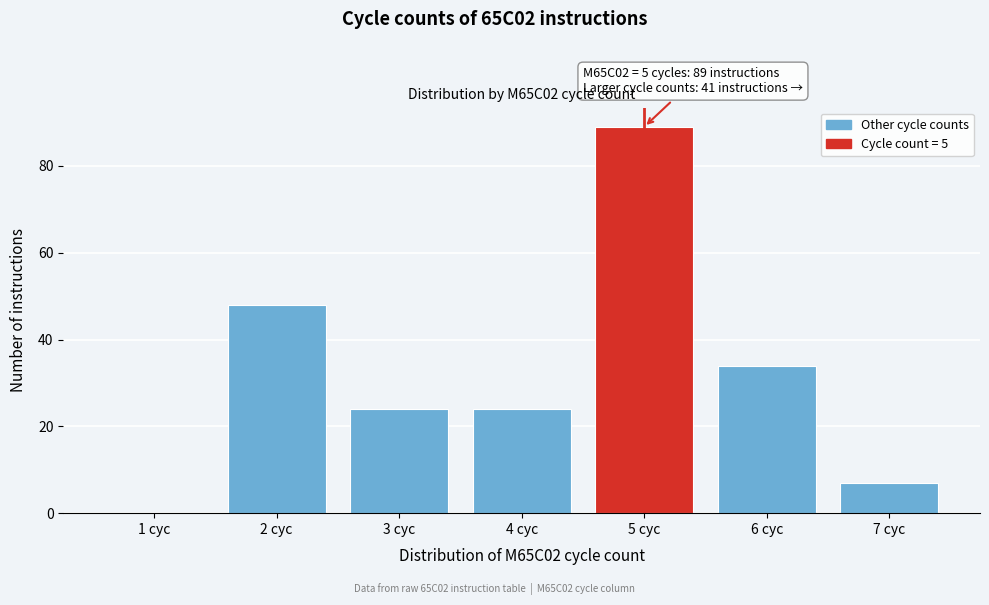

Reading left to right, list all the values displayed in this chart.

1 cyc=0	2 cyc=48	3 cyc=24	4 cyc=24	5 cyc=89	6 cyc=34	7 cyc=7